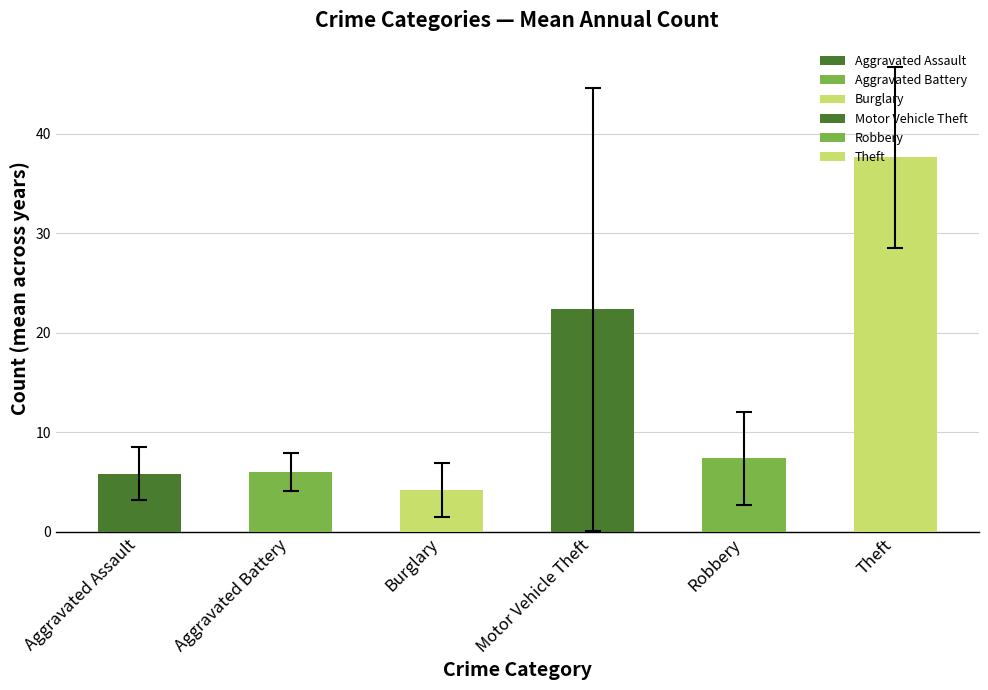

What is the difference between the second highest and second lowest values in the Motor Vehicle Theft series?

41